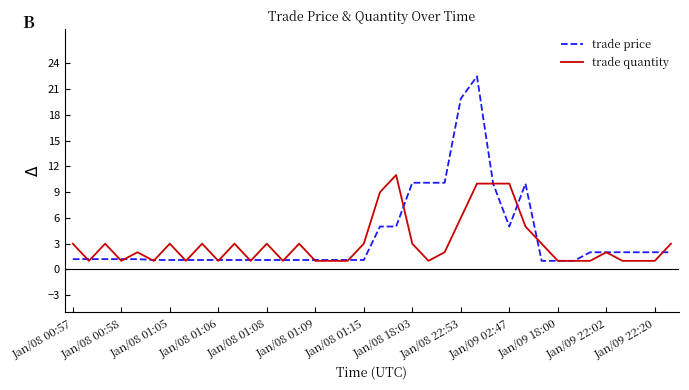

What is the greatest value displayed?

22.5